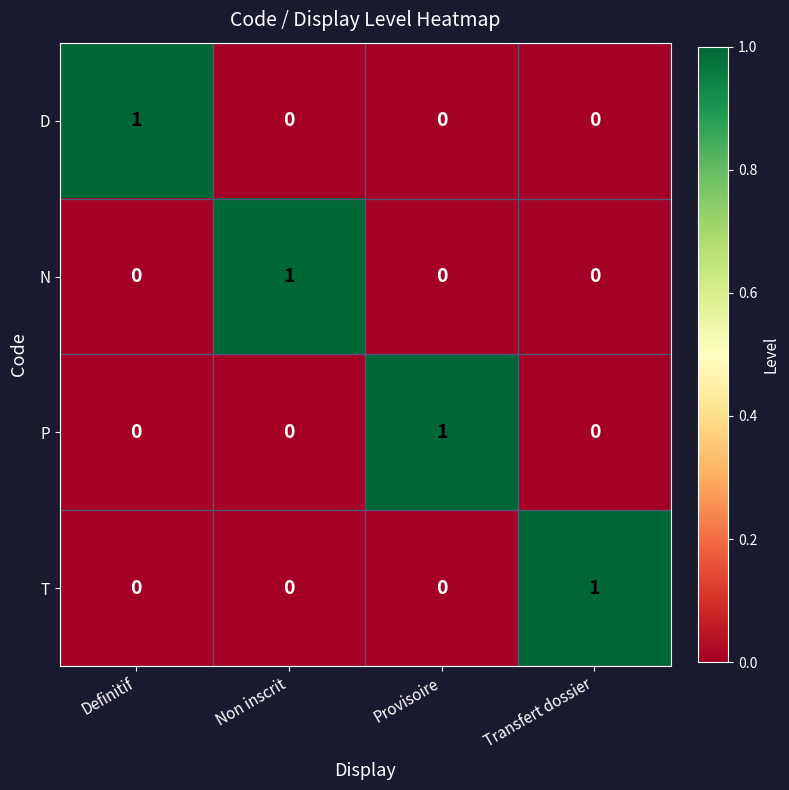

At how many categories does at least one series exceed 0?

4